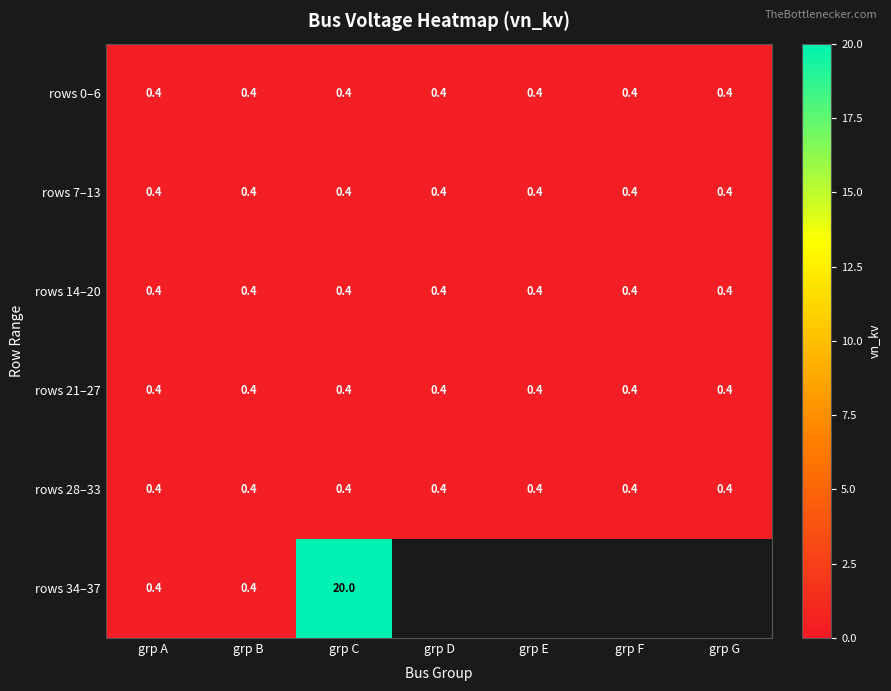

What value does the rows 14–20 series have at grp D?

0.4